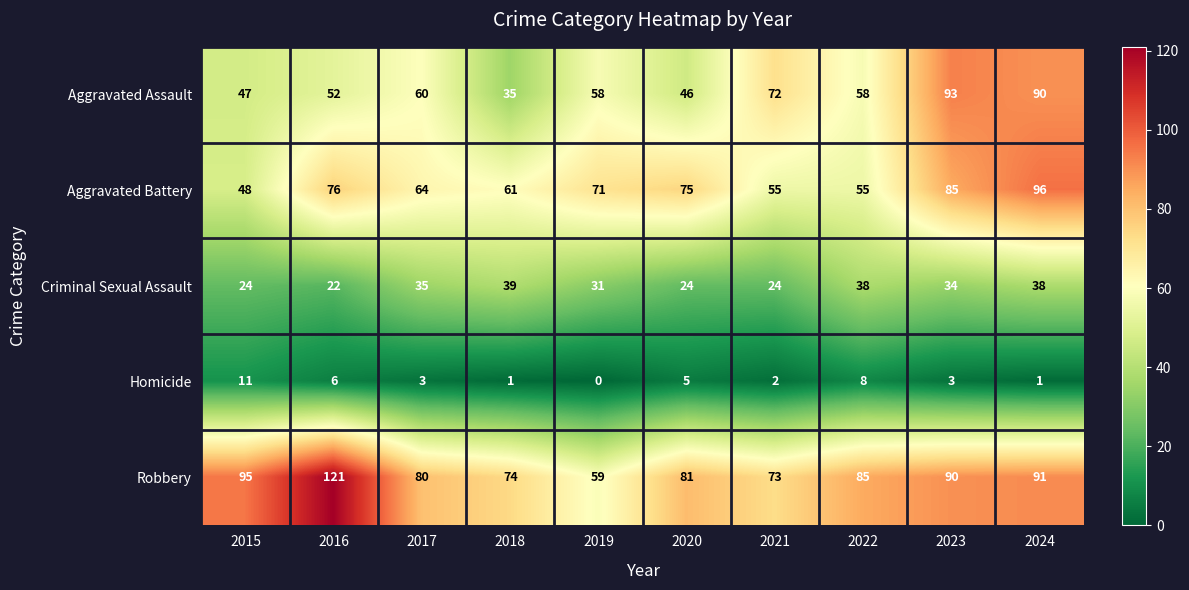

At which label does Aggravated Battery first exceed 71?

2016